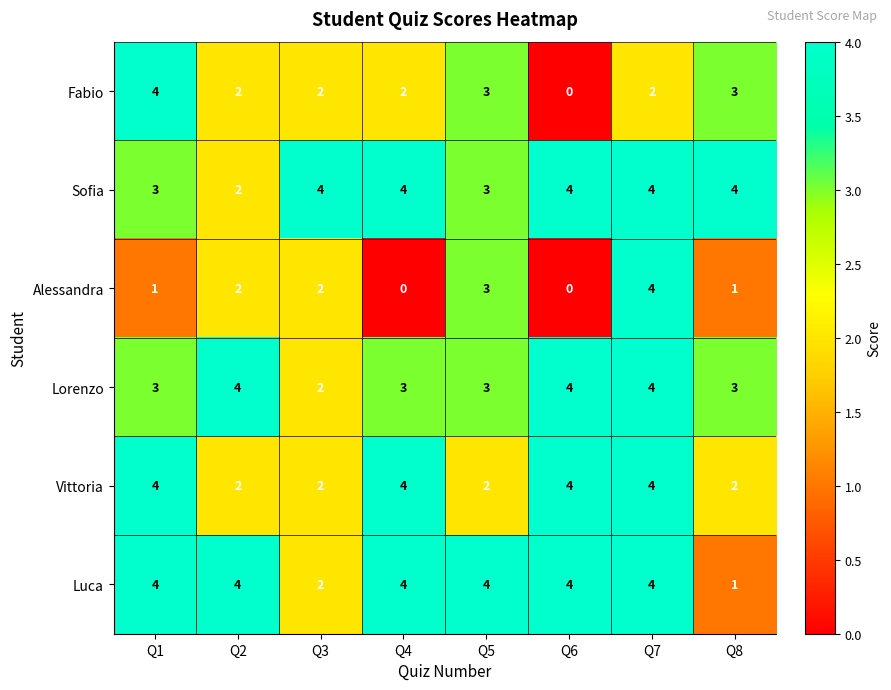

At how many categories does at least one series exceed 1?

8